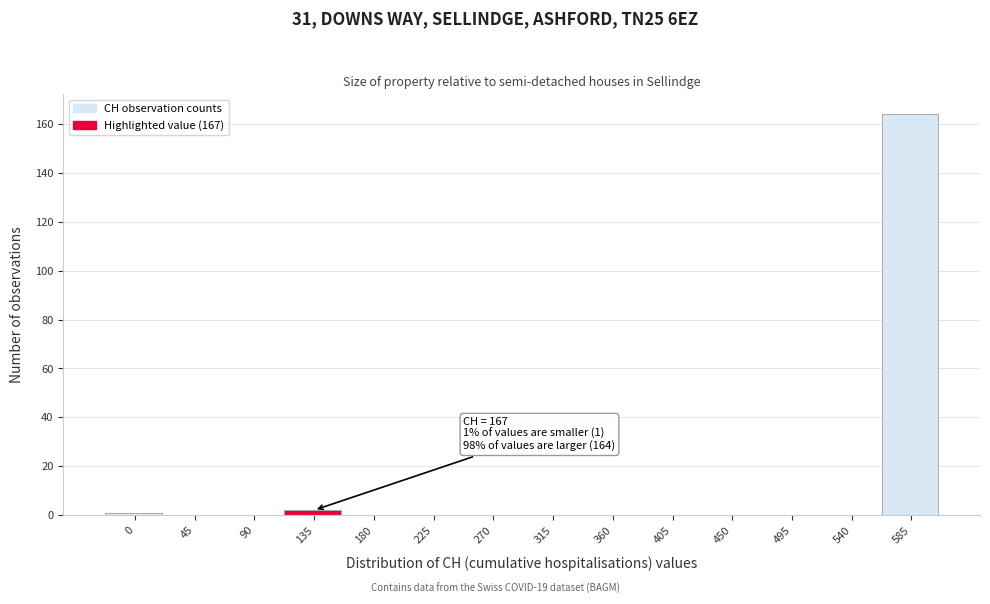

Reading left to right, extract all data points from this chart.

0=1	45=0	90=0	135=2	180=0	225=0	270=0	315=0	360=0	405=0	450=0	495=0	540=0	585=164